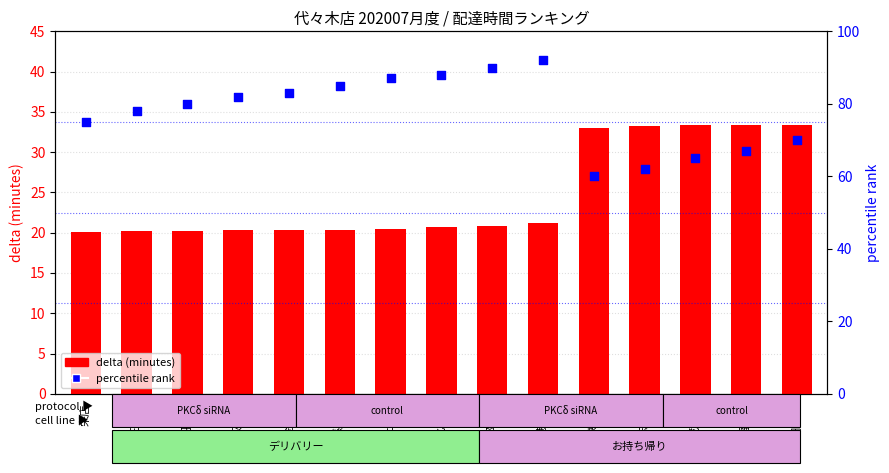

Which series reaches the maximum Y coordinate?

percentile rank